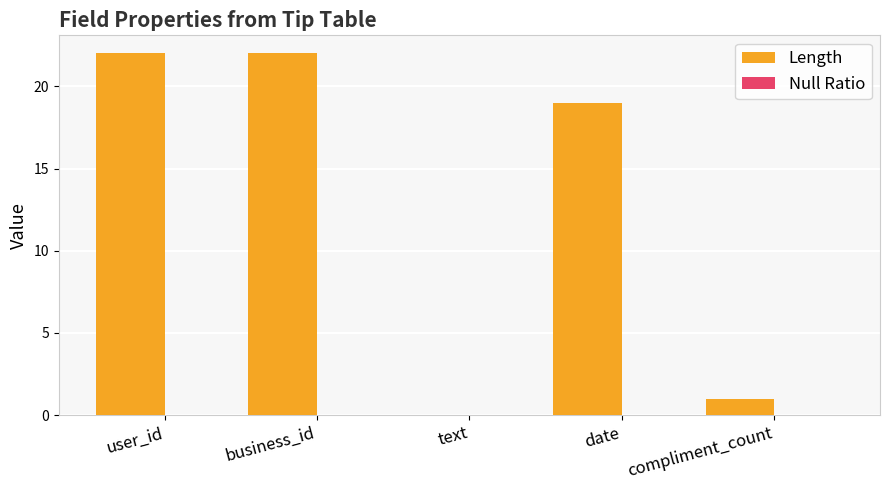

Approximately how many times larger is the value at business_id compared to date?

1.2